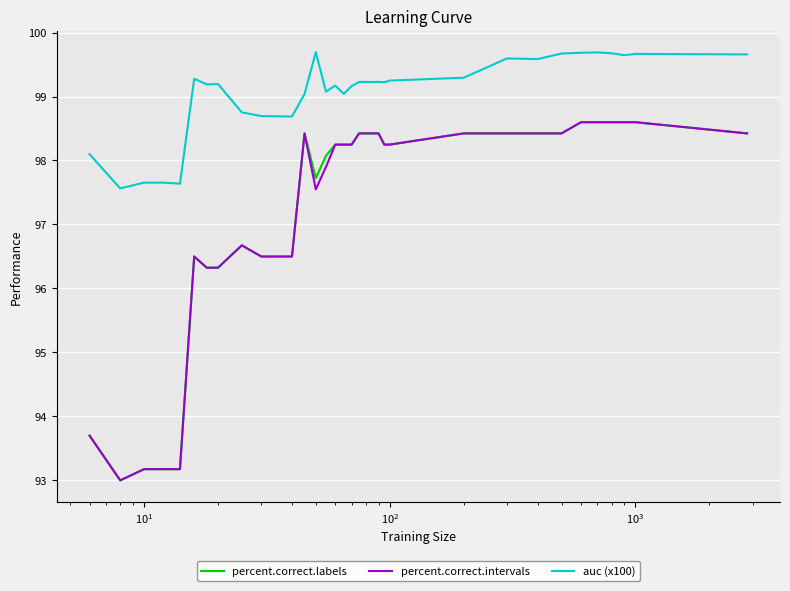

What is the average value of the auc (x100) series?

99.1